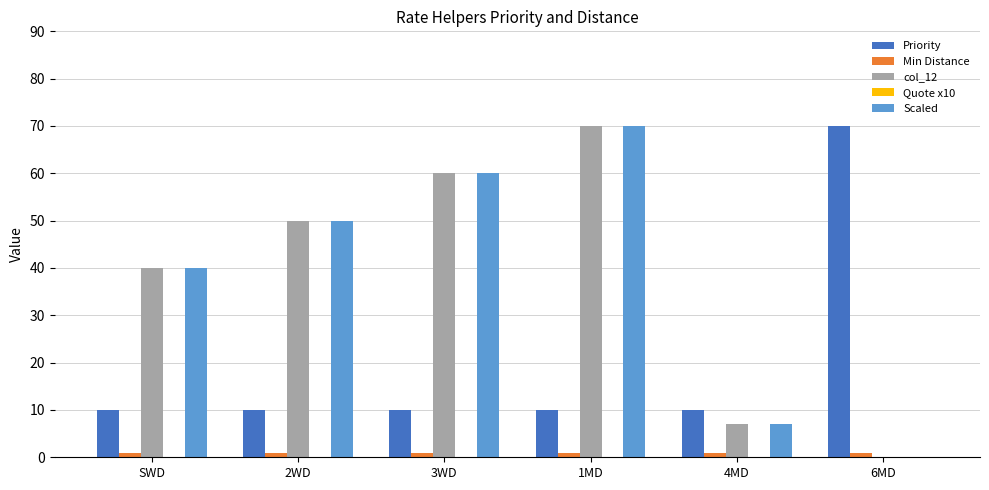

What is the sum of all col_12 values?

227.0